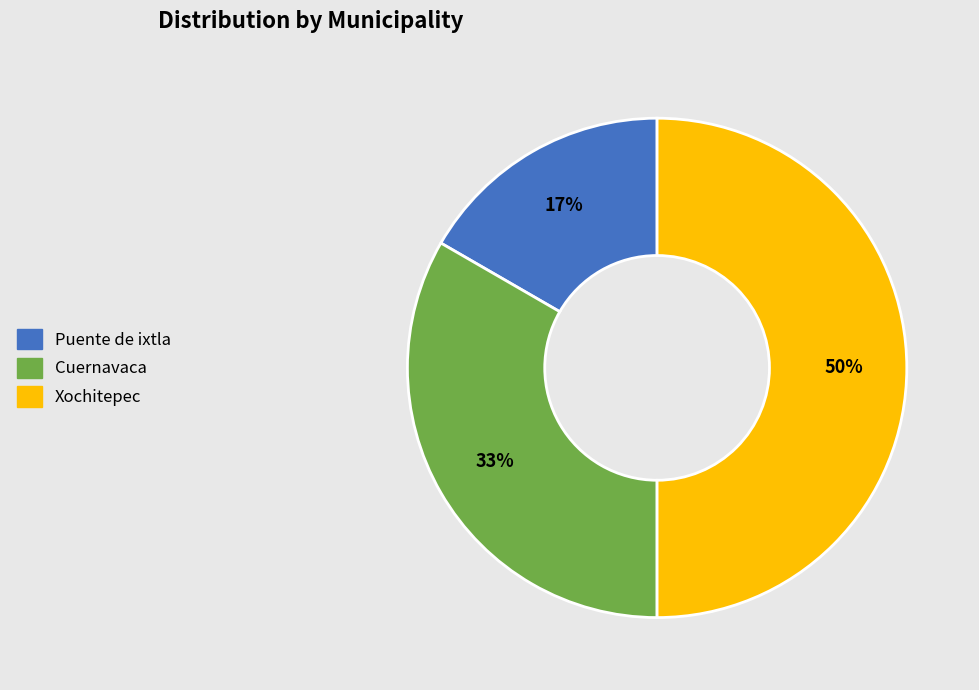

Which slice is the largest?

Xochitepec